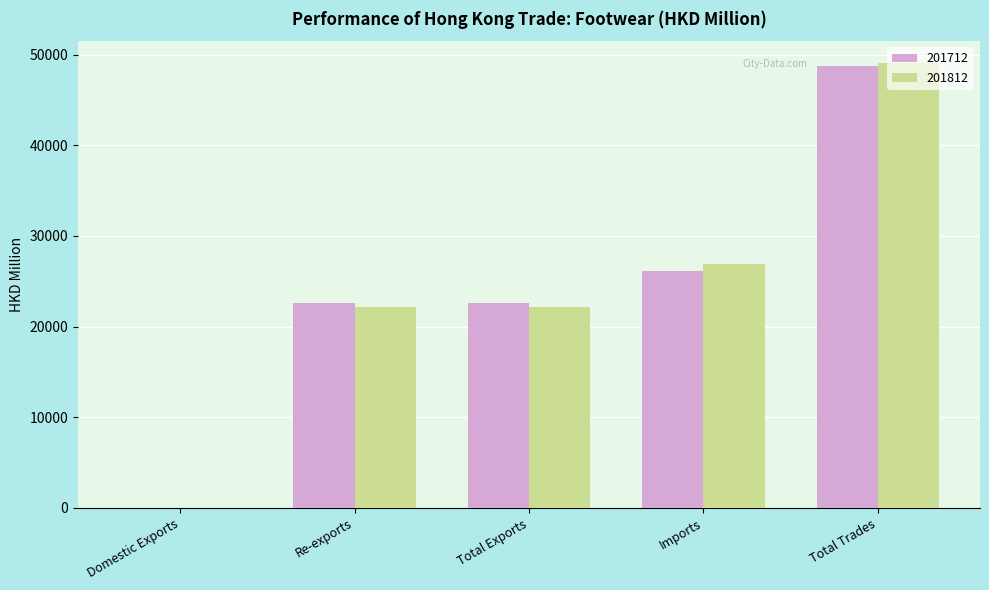

What is the difference between the 201712 values at Total Exports and Total Trades?

26171.1